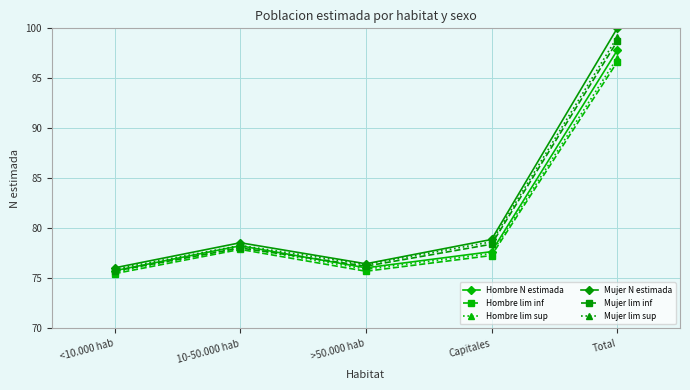

At which label does Hombre N estimada reach its minimum?

<10.000 hab